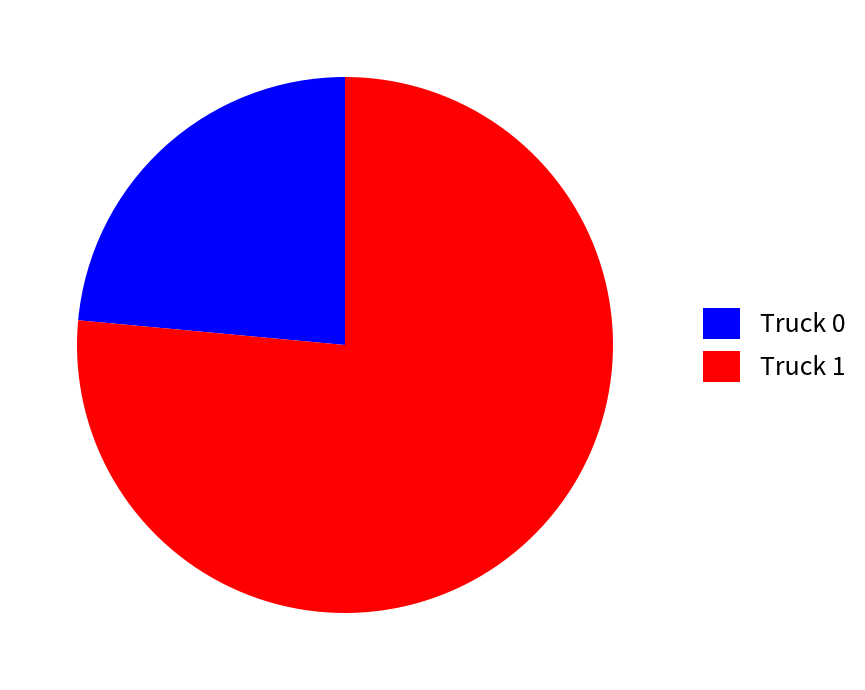

Is the sum of Truck 0 and Truck 1 greater than half?

Yes